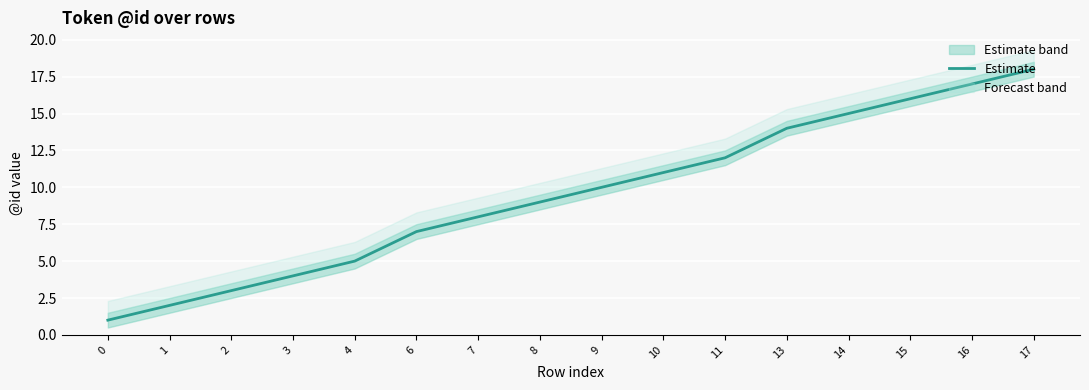

Reading right to left, extract all data points from this chart.

18	17	16	15	14	12	11	10	9	8	7	5	4	3	2	1